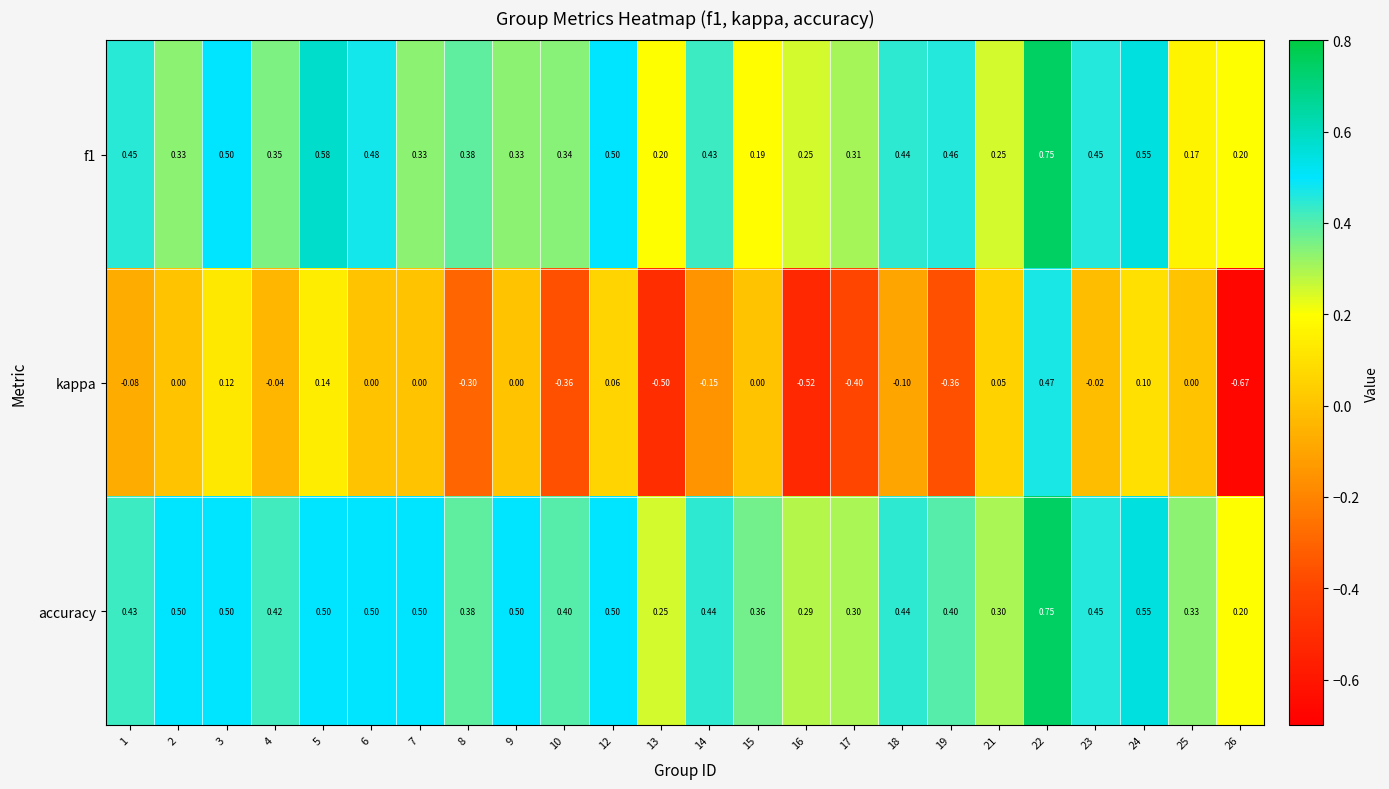

At how many categories does at least one series exceed 0?

24